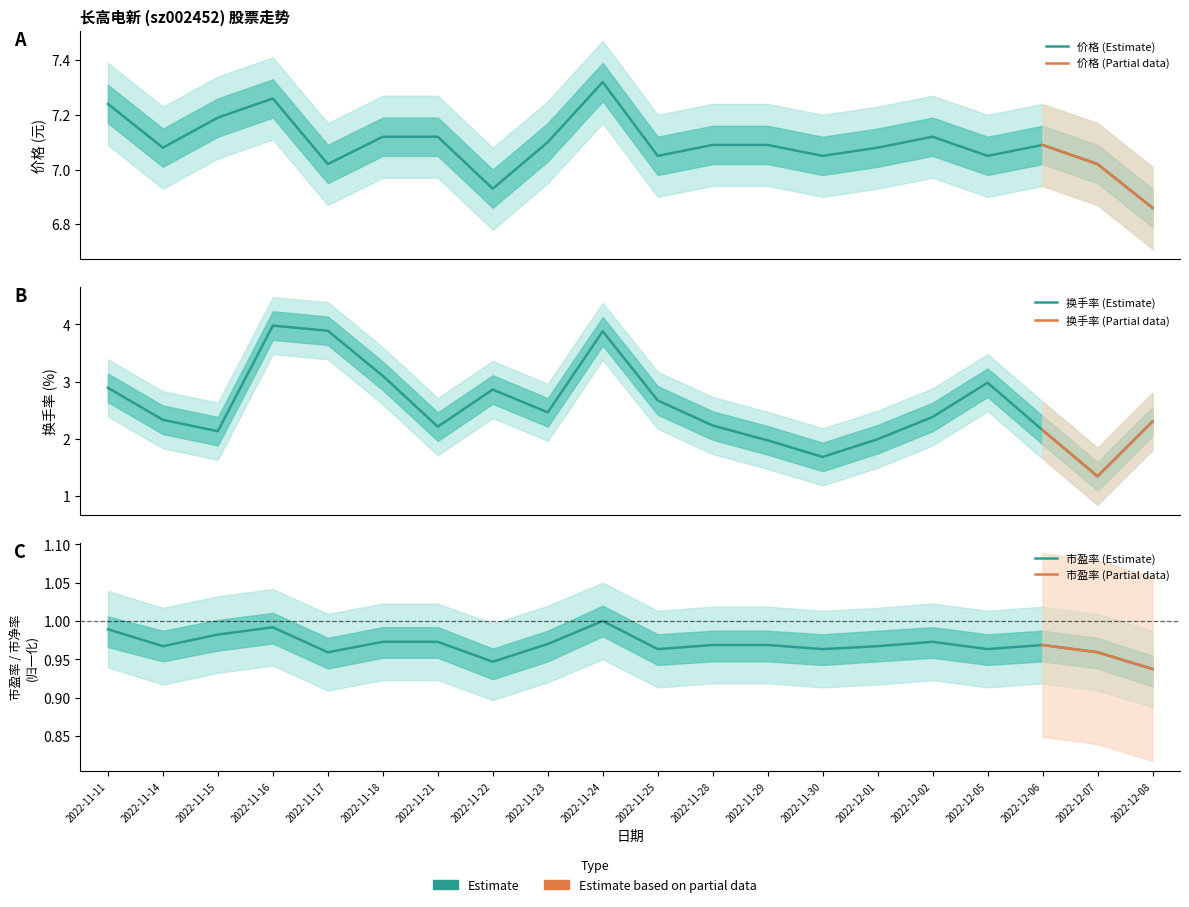

Where is the first local minimum for 市盈率?

2022-11-14